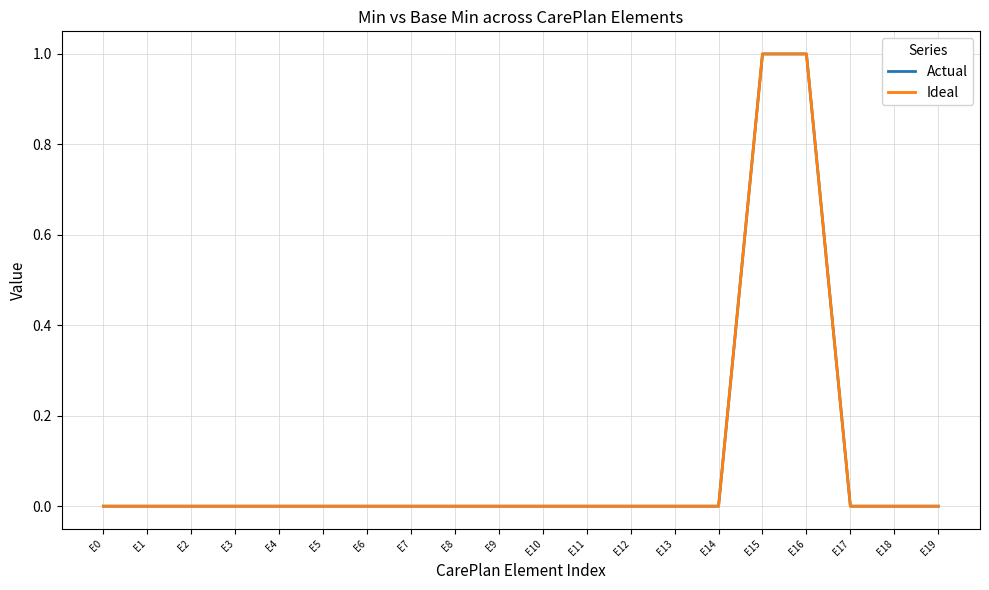

List the labels in order of Actual value, largest first.

E15, E16, E0, E1, E2, E3, E4, E5, E6, E7, E8, E9, E10, E11, E12, E13, E14, E17, E18, E19